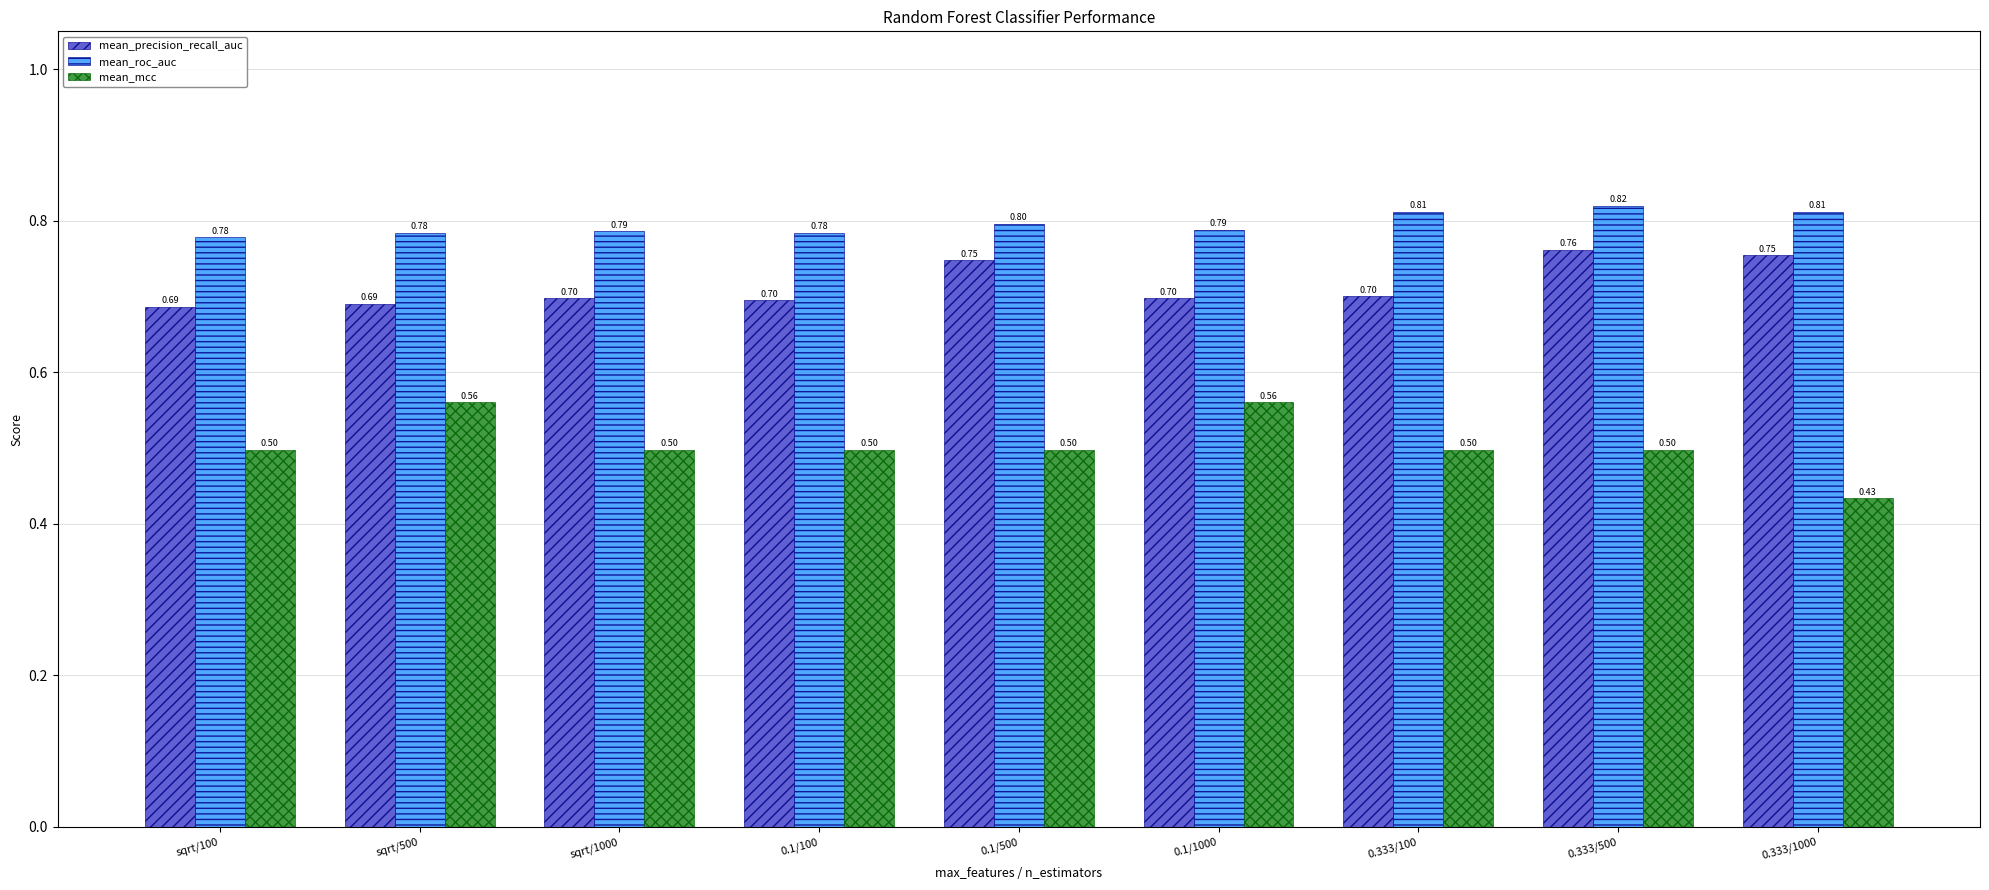

What is the difference between the highest and lowest values at 0.333/500?

0.3